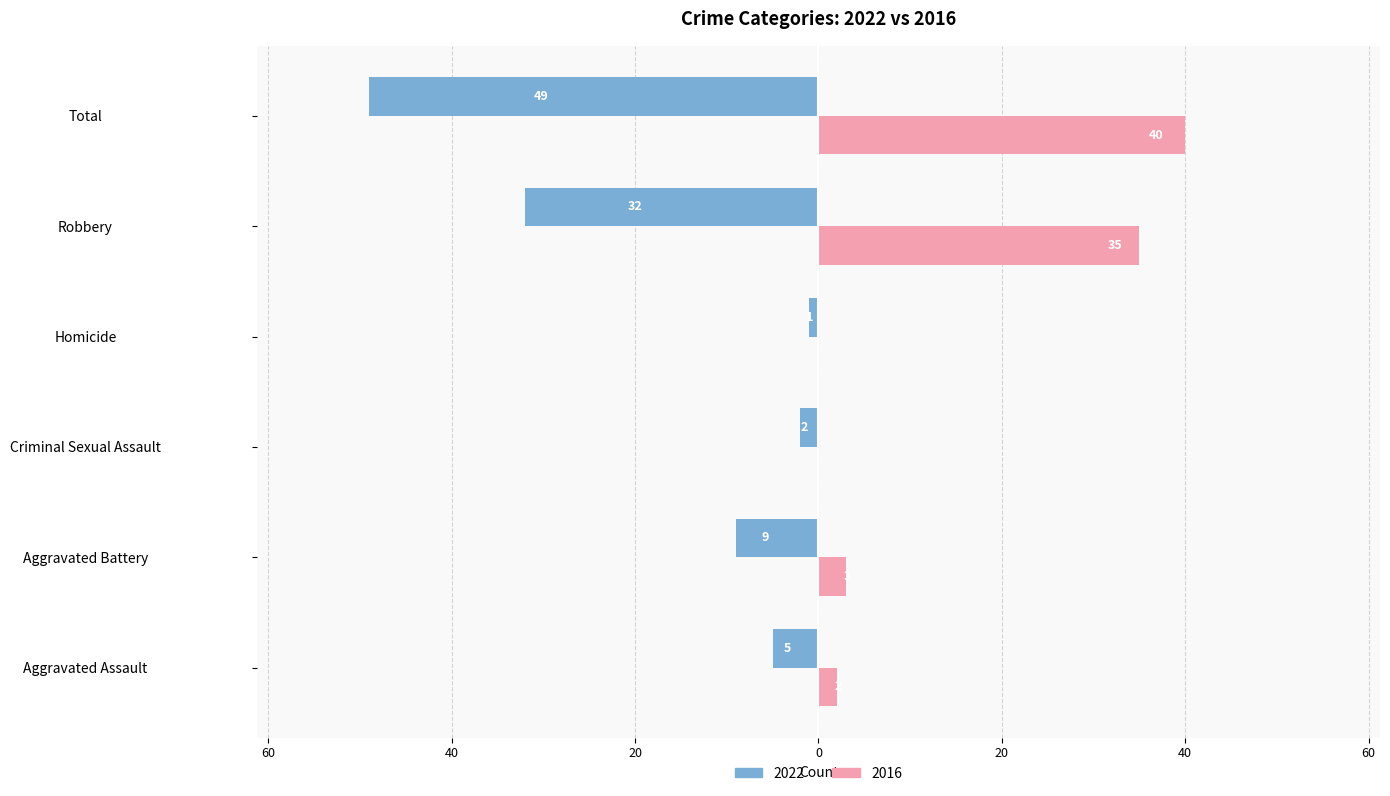

What are all the series names shown in the legend?

2022, 2016